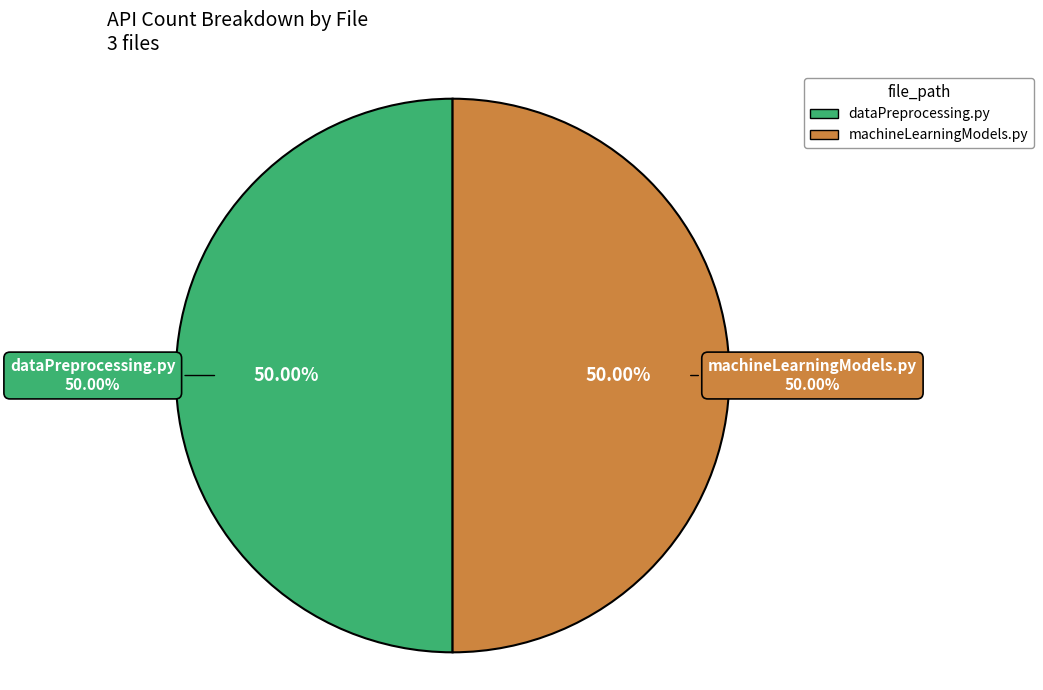

What portion of the pie excludes machineLearningModels.py?

50.0%